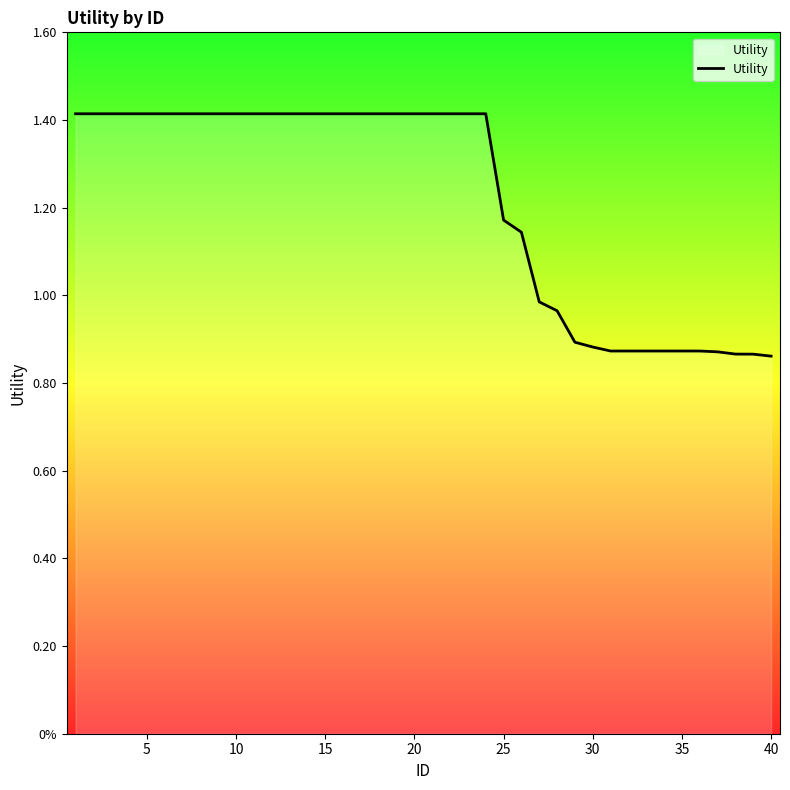

What is the maximum value shown in the chart?

1.4